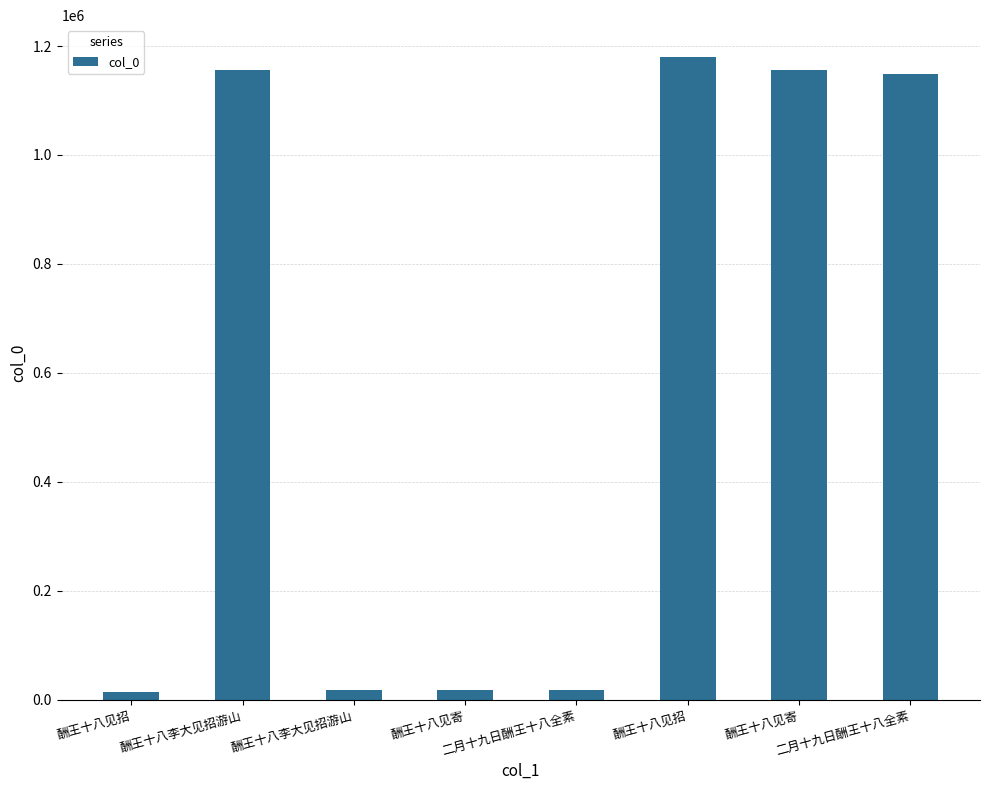

How many values are below 1148988?

4